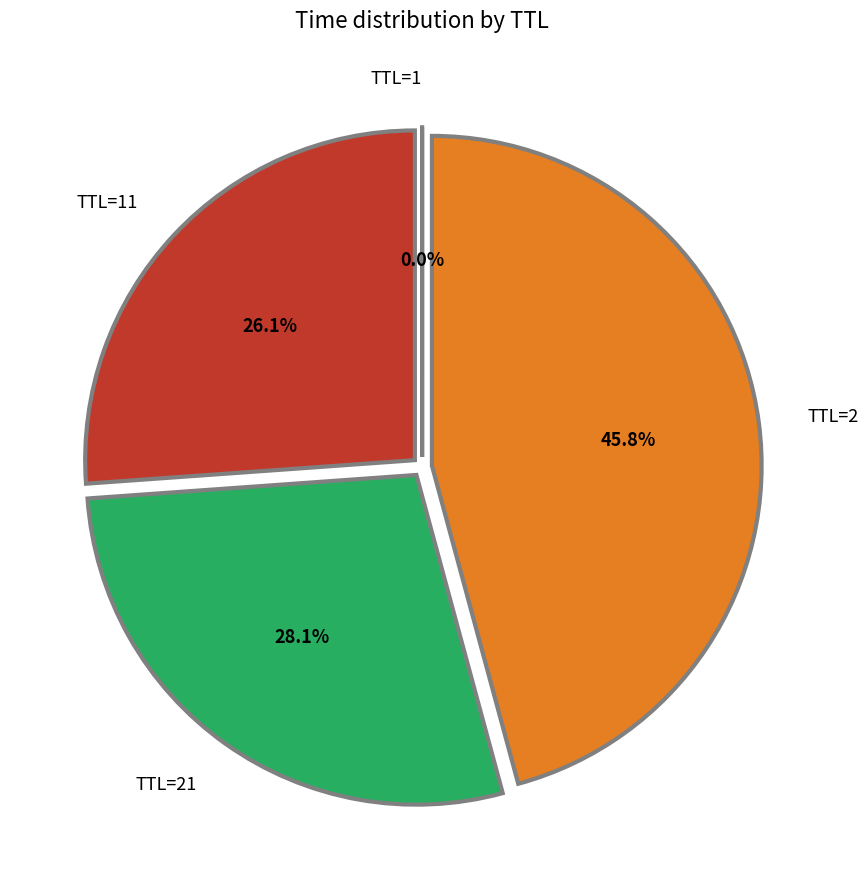

Is there any slice that represents more than half of the pie?

No